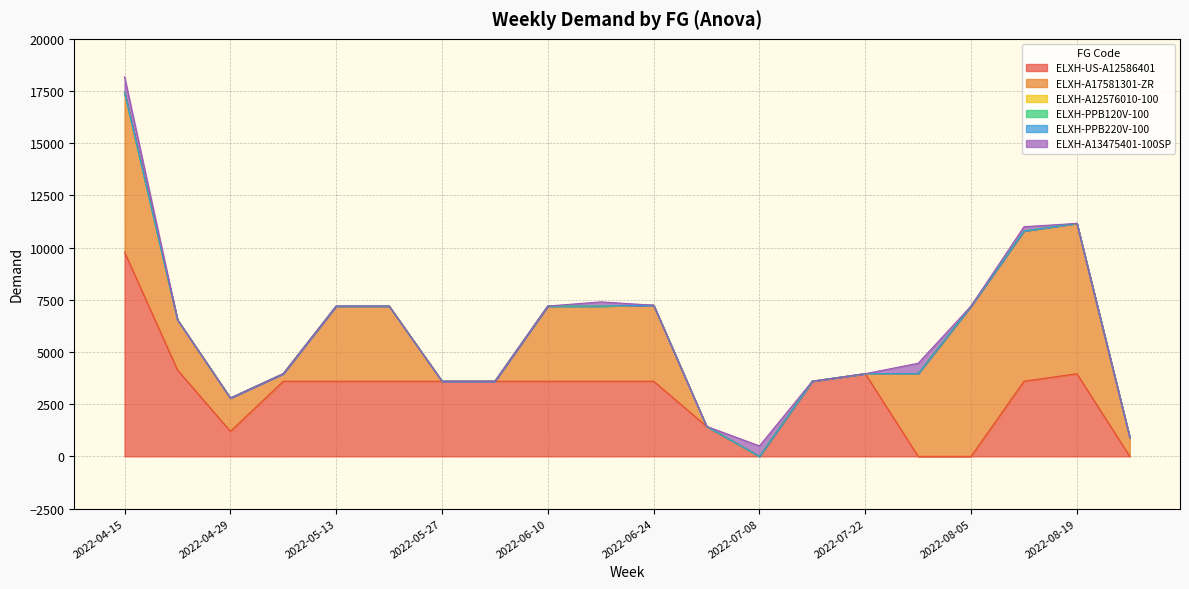

What is the difference between the ELXH-A17581301-ZR values at 2022-04-22 and 2022-07-15?

2400